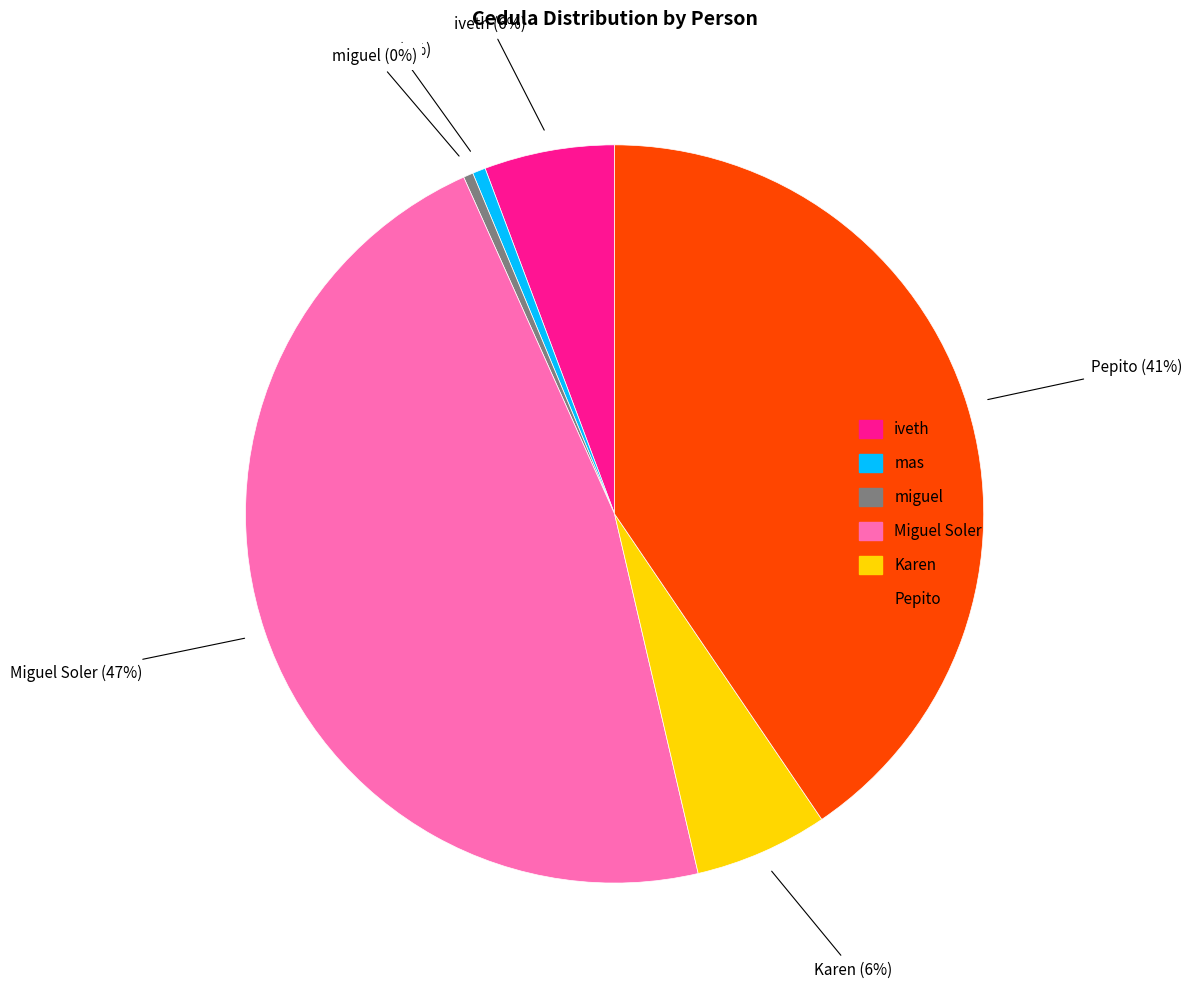

Which has a higher value, Pepito or miguel?

Pepito